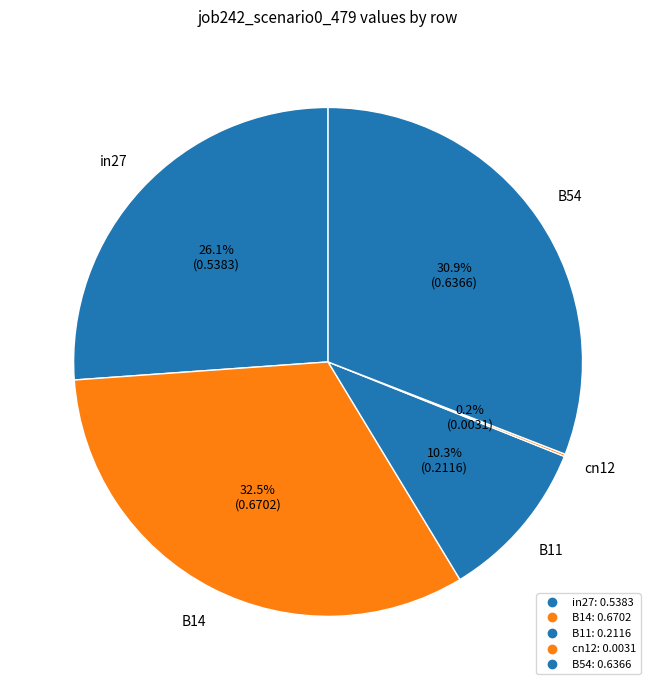

Does in27 represent more than half of the total?

No